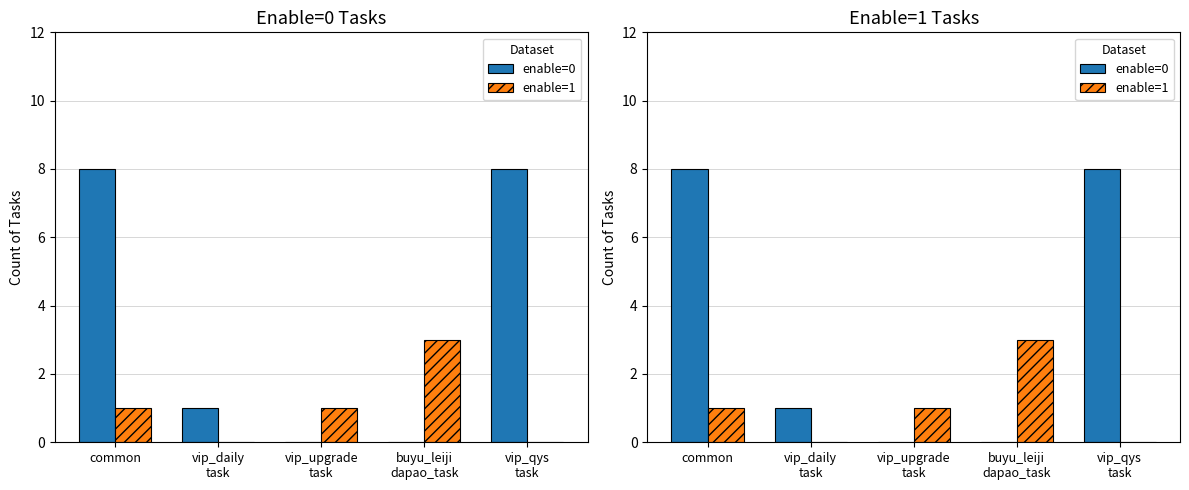

At how many categories does at least one series exceed 6?

2